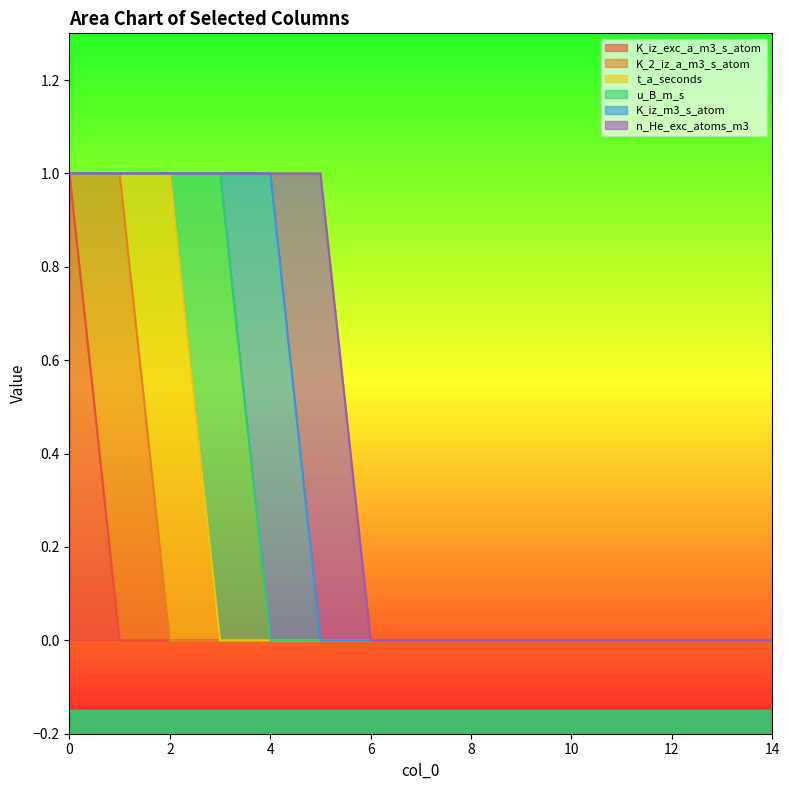

Reading left to right, what are all the values shown in this chart?

K_iz_exc_a_m3_s_atom: 0=1	1=0	2=0	3=0	4=0	5=0	6=0	7=0	8=0	9=0	10=0	11=0	12=0	13=0	14=0
K_2_iz_a_m3_s_atom: 0=0	1=1	2=0	3=0	4=0	5=0	6=0	7=0	8=0	9=0	10=0	11=0	12=0	13=0	14=0
t_a_seconds: 0=0	1=0	2=1	3=0	4=0	5=0	6=0	7=0	8=0	9=0	10=0	11=0	12=0	13=0	14=0
u_B_m_s: 0=0	1=0	2=0	3=1	4=0	5=0	6=0	7=0	8=0	9=0	10=0	11=0	12=0	13=0	14=0
K_iz_m3_s_atom: 0=0	1=0	2=0	3=0	4=1	5=0	6=0	7=0	8=0	9=0	10=0	11=0	12=0	13=0	14=0
n_He_exc_atoms_m3: 0=0	1=0	2=0	3=0	4=0	5=1	6=0	7=0	8=0	9=0	10=0	11=0	12=0	13=0	14=0